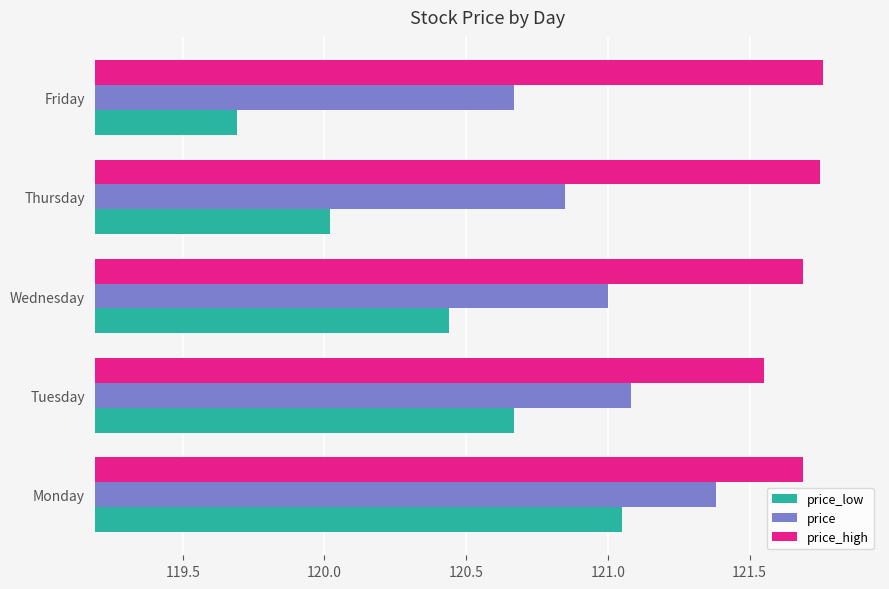

Which series changed the most between Monday and Friday?

price_low